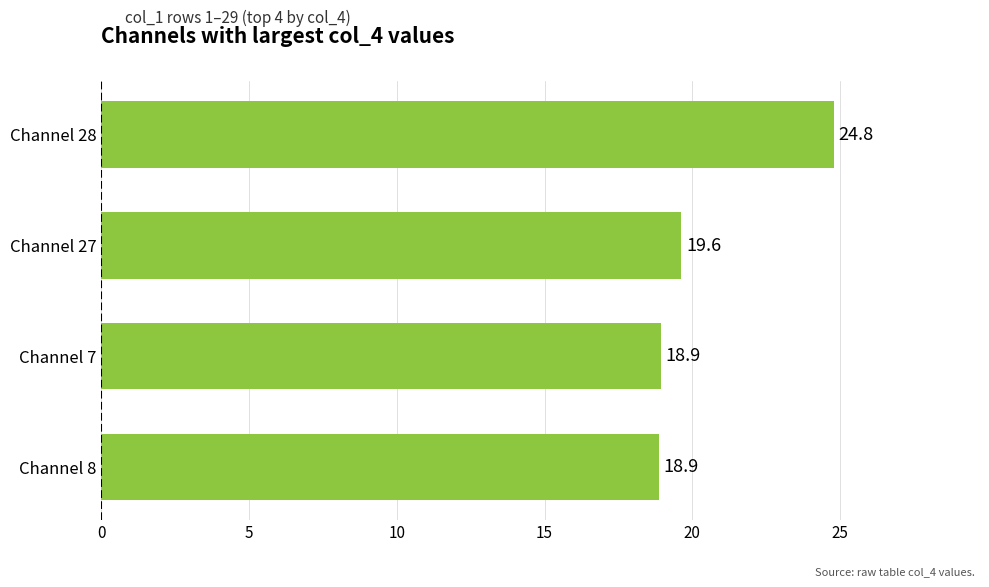

Approximately how many times larger is the value at Channel 8 compared to Channel 7?

1.0